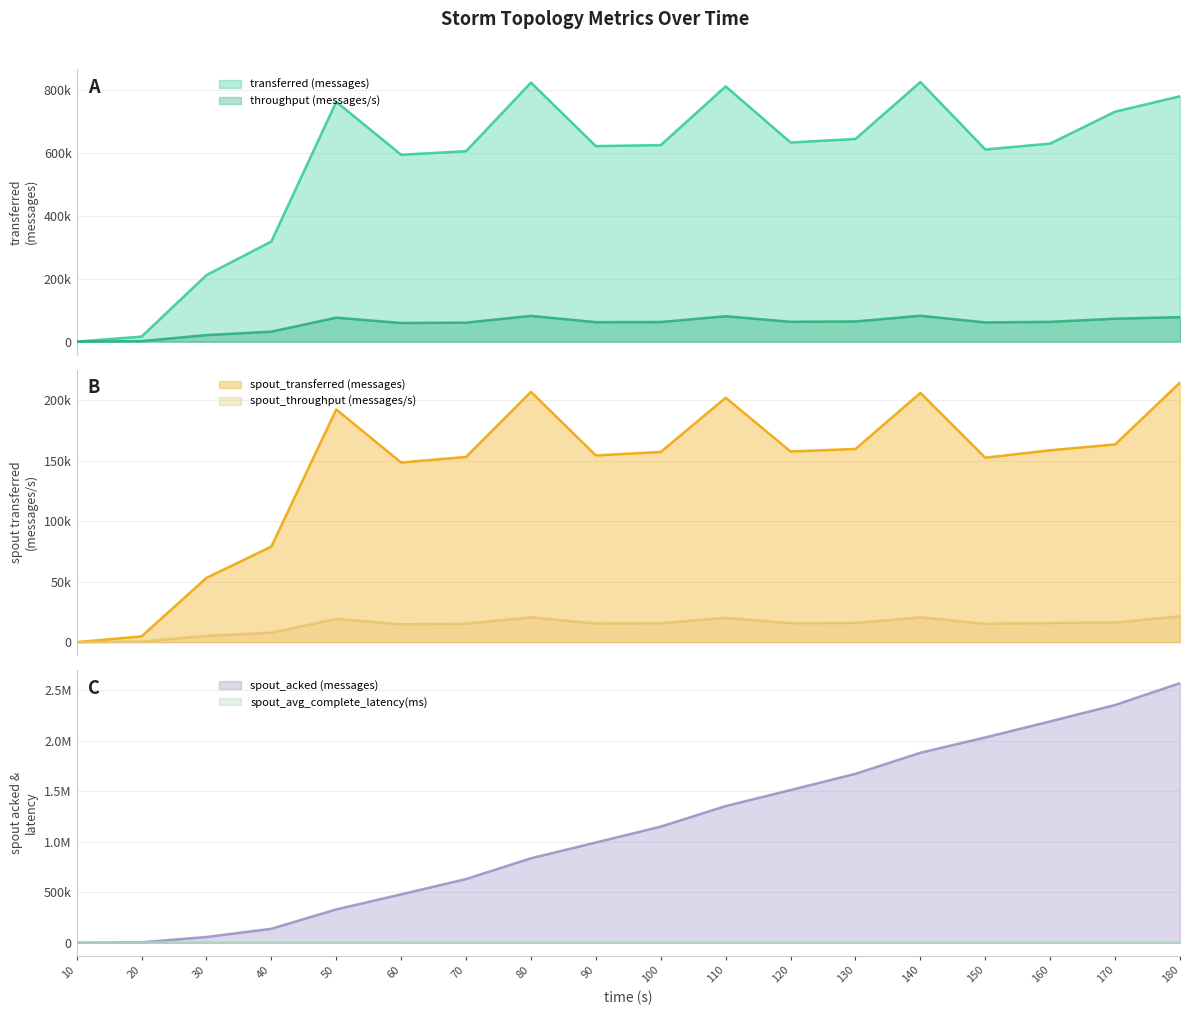

Reading left to right, list all the values displayed in this chart.

transferred (messages): 0.0	15840.0	211740.0	318860.0	763540.0	594980.0	606300.0	824780.0	622480.0	625700.0	812700.0	634040.0	645400.0	826640.0	611780.0	630580.0	732160.0	781180.0
throughput (messages/s): 0.0	1572.0	20728.0	31664.0	76133.0	59260.0	60406.0	81904.0	61919.0	62314.0	80801.0	63088.0	64110.0	82318.0	61043.0	62888.0	72946.0	77814.0
spout_transferred (messages): 0.0	4800.0	53160.0	79080.0	192440.0	148520.0	153180.0	206980.0	154380.0	157300.0	202120.0	157680.0	159760.0	206080.0	152540.0	158680.0	163500.0	214640.0
spout_acked (messages): 0.0	4220.0	56820.0	138200.0	329880.0	479260.0	630700.0	836200.0	992660.0	1149880.0	1353200.0	1511820.0	1672760.0	1881040.0	2032800.0	2191580.0	2354040.0	2570360.0
spout_throughput (messages/s): 0.0	476.0	5204.0	7853.0	19188.0	14792.0	15261.0	20554.0	15356.0	15665.0	20095.0	15689.0	15869.0	20521.0	15220.0	15825.0	16289.0	21380.0
spout_avg_complete_latency(ms): 0.0	2423.4	265.1	147.3	91.1	78.3	71.9	66.5	63.8	61.8	60.2	58.9	58.1	57.2	56.6	56.1	55.7	55.1